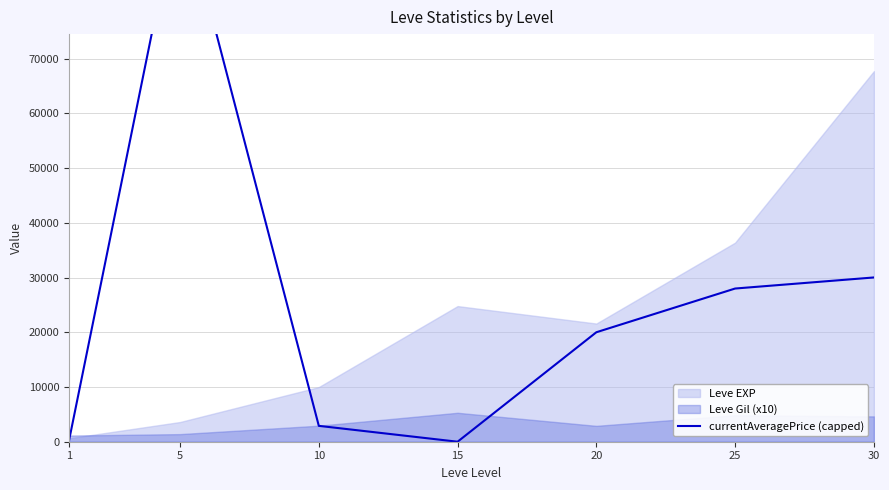

Reading left to right, what are all the values shown in this chart?

217	100000	2901	0	20008	28000	30024